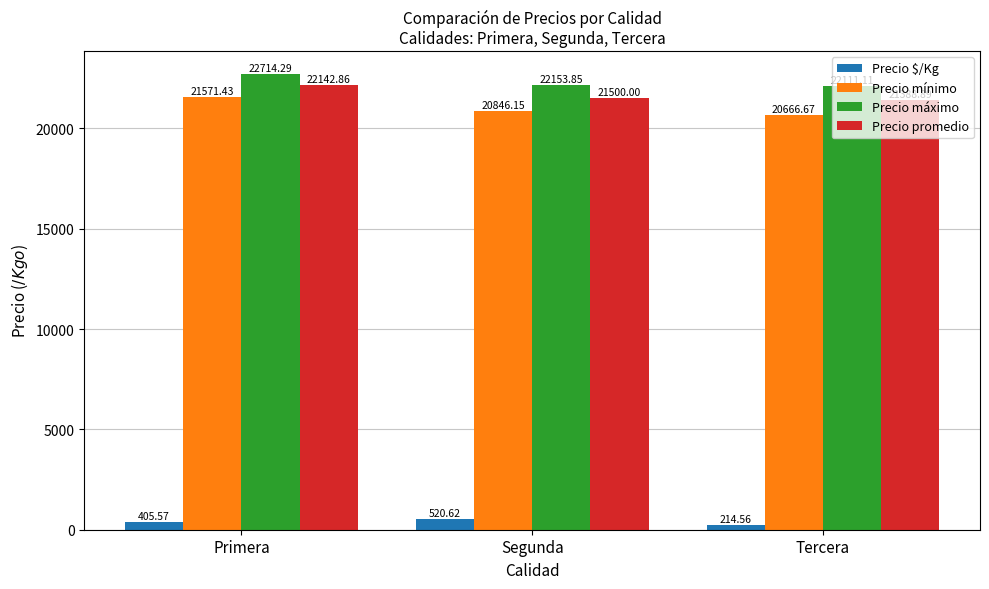

Which category has the highest value in the Precio máximo series?

Primera